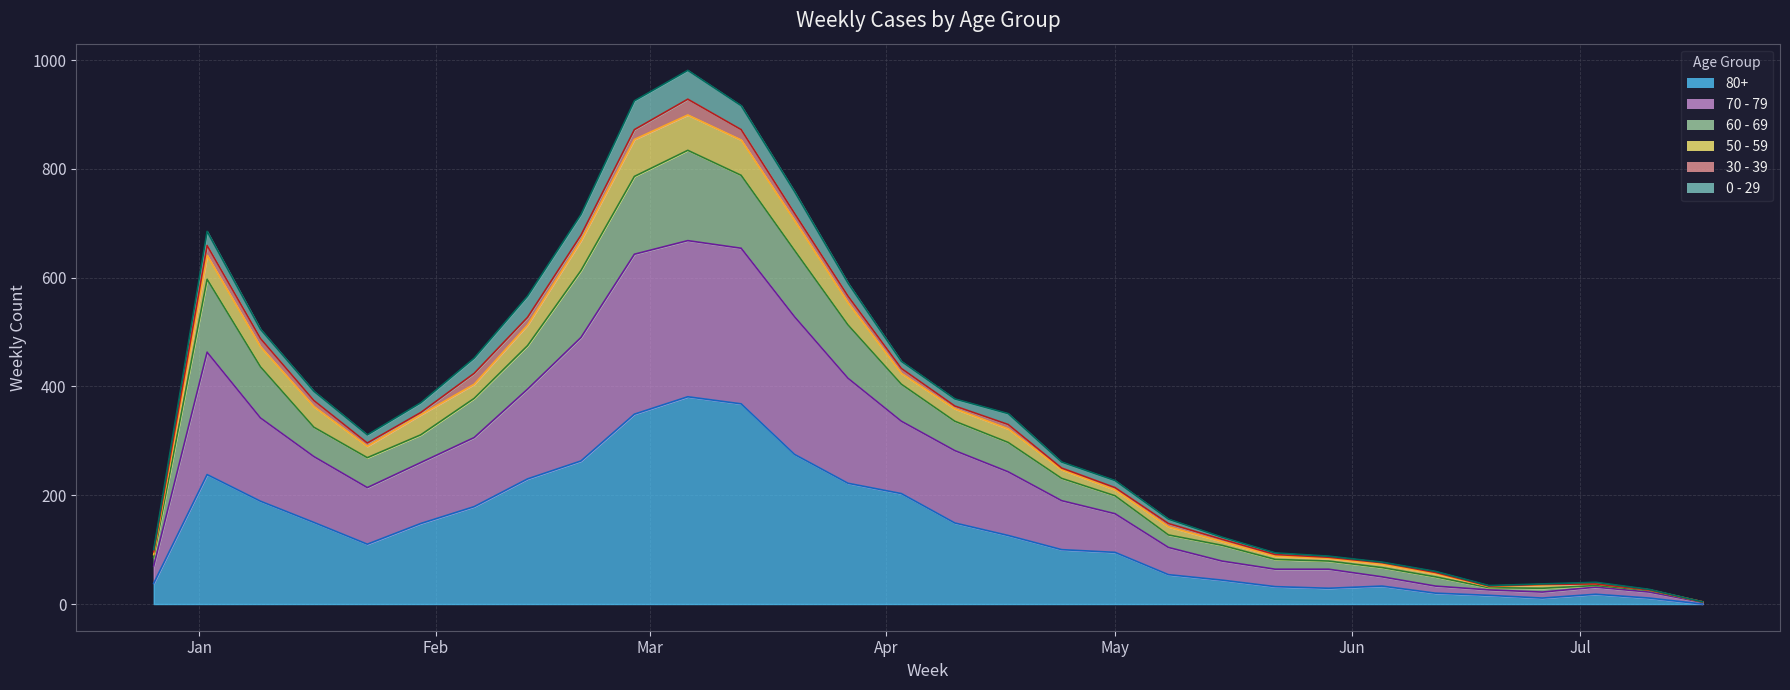

What are all the series names shown in the legend?

80+, 70 - 79, 60 - 69, 50 - 59, 30 - 39, 0 - 29